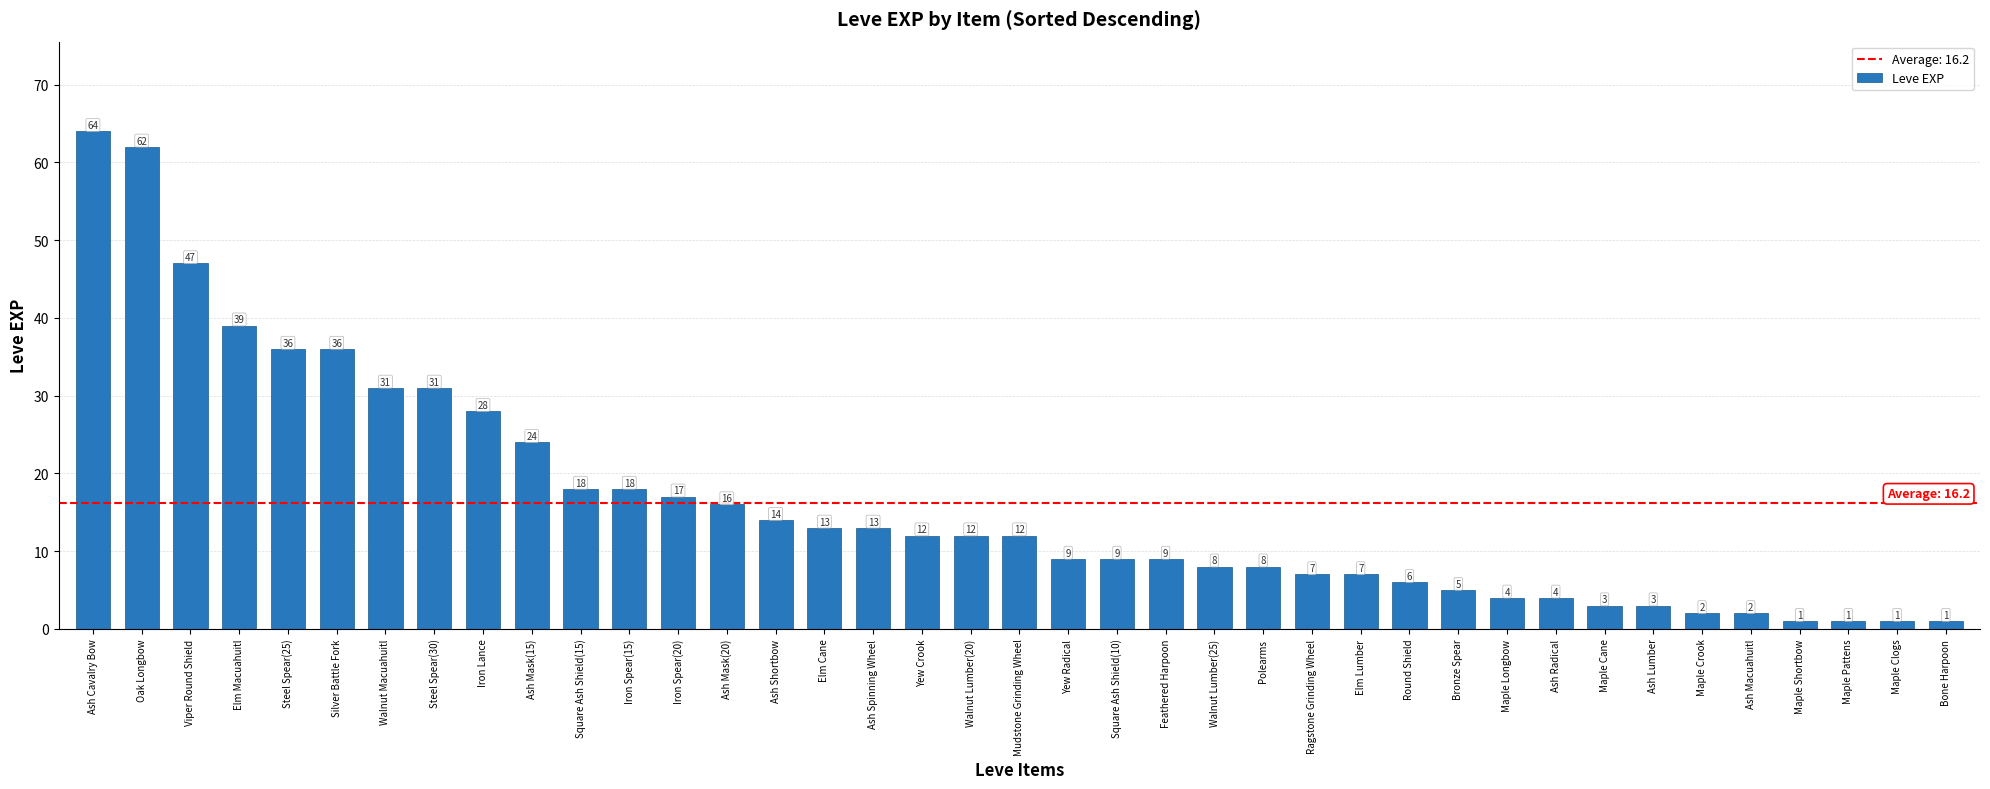

What is the sum of the values at Walnut Lumber(20) and Oak Longbow?

74